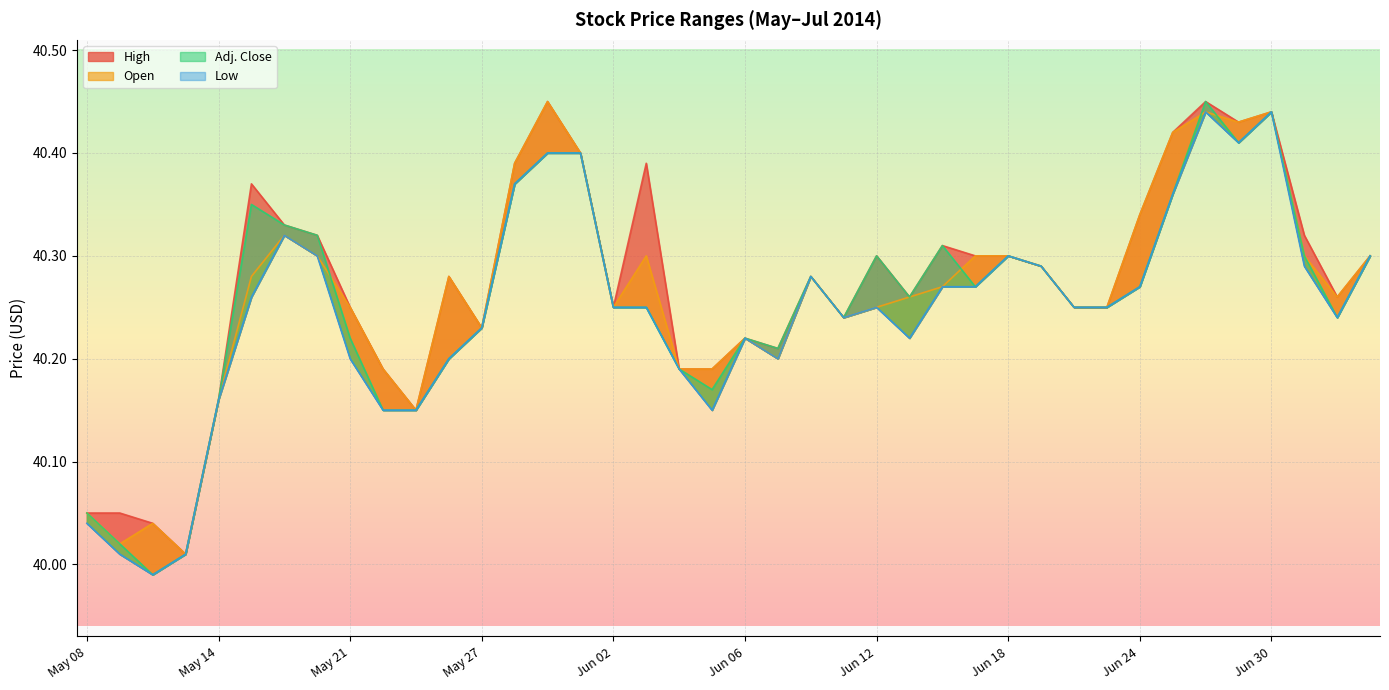

What is the label of the 14th point from the left?

May 28